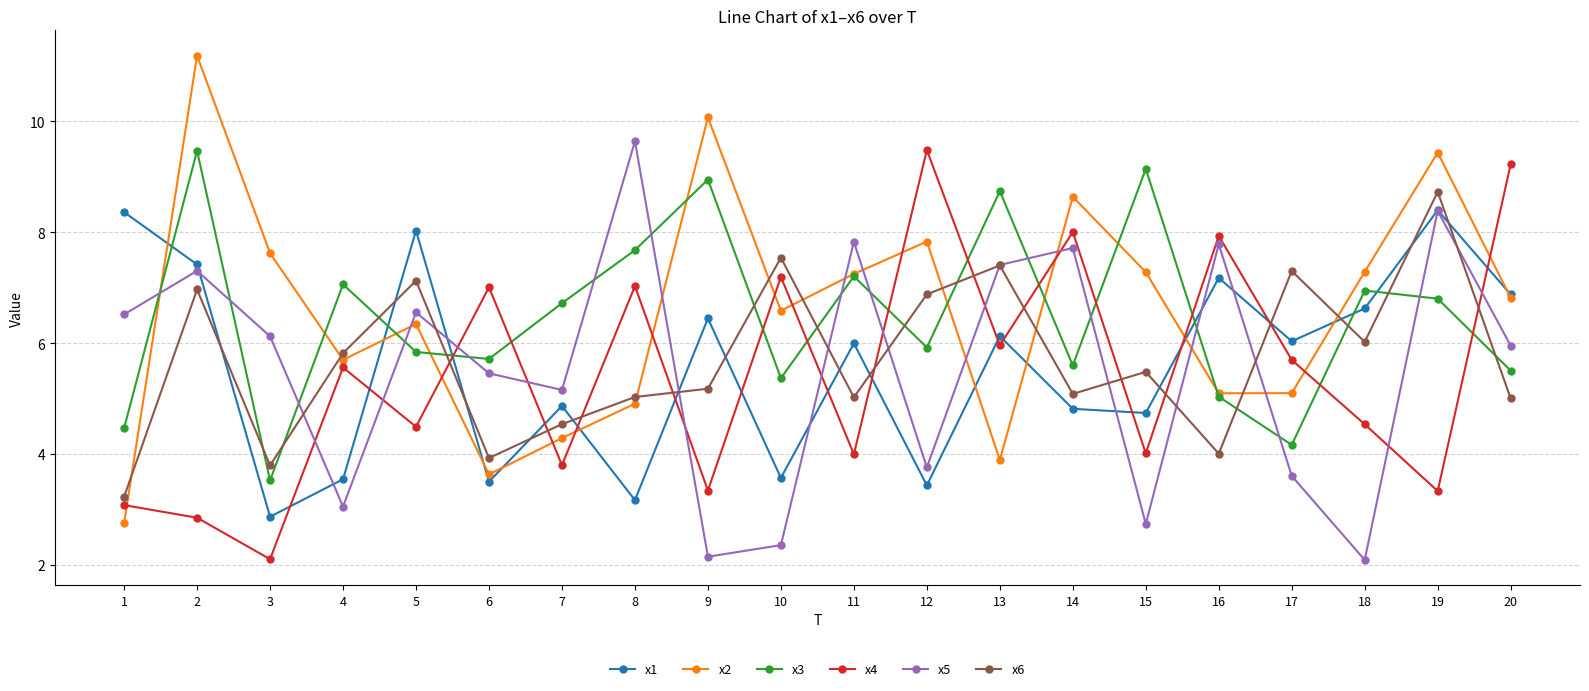

Where does the x6 series first go above 5?

2